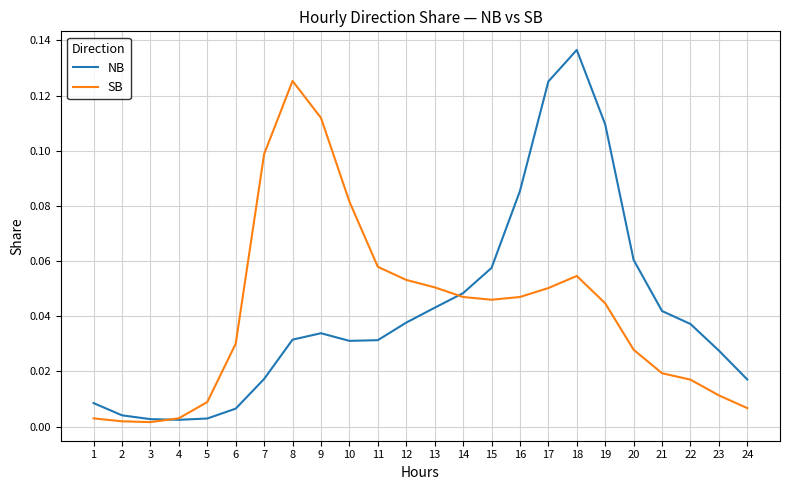

At 20, list the series in order from largest to smallest.

NB, SB